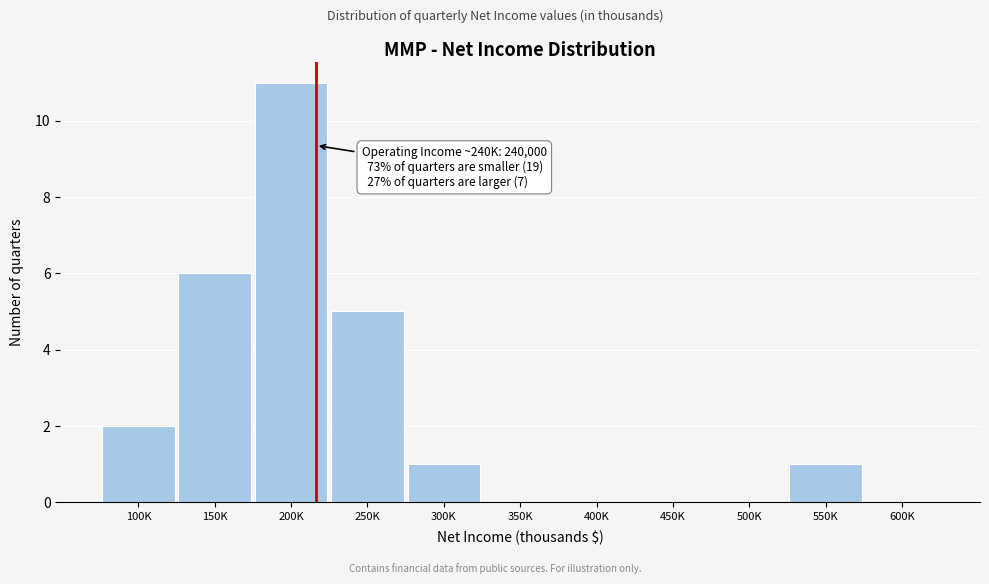

Reading left to right, list all the values displayed in this chart.

100K=2	150K=6	200K=11	250K=5	300K=1	350K=0	400K=0	450K=0	500K=0	550K=1	600K=0